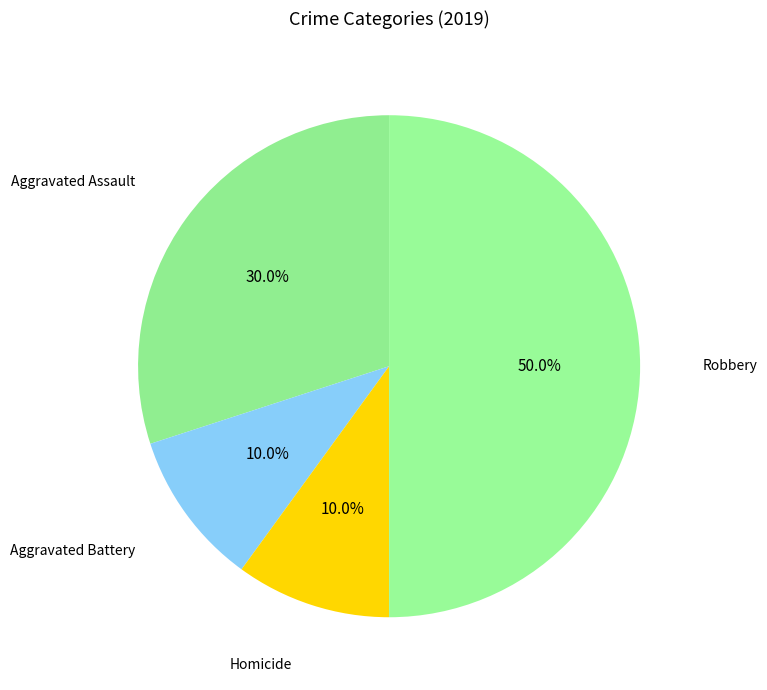

Count the number of slices in the pie.

4